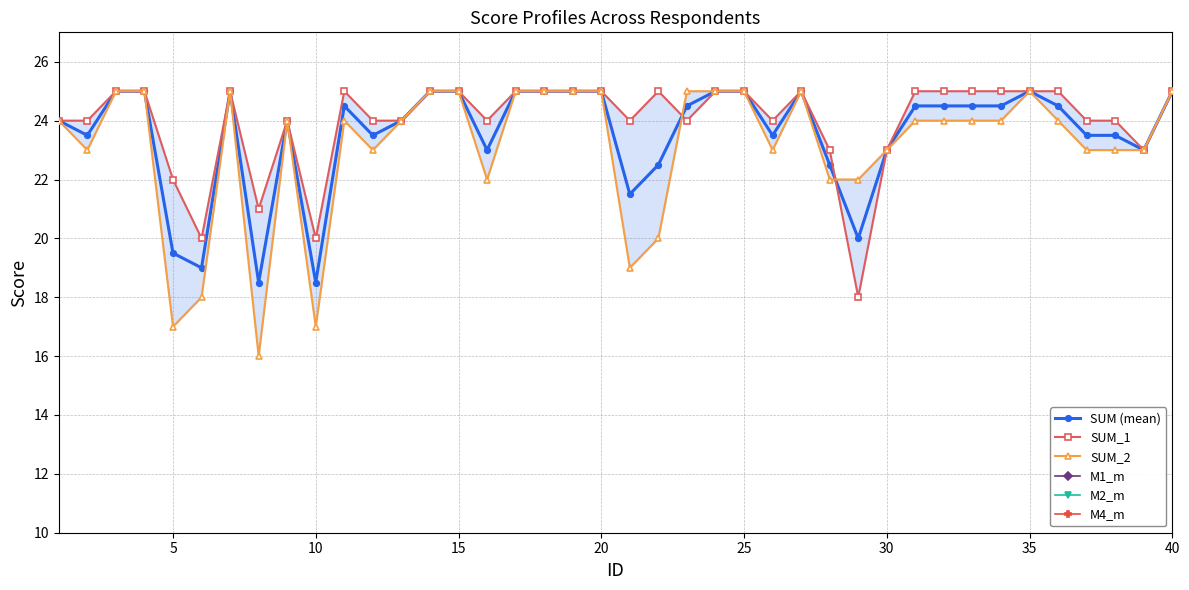

What is the minimum value for SUM (mean)?

18.5